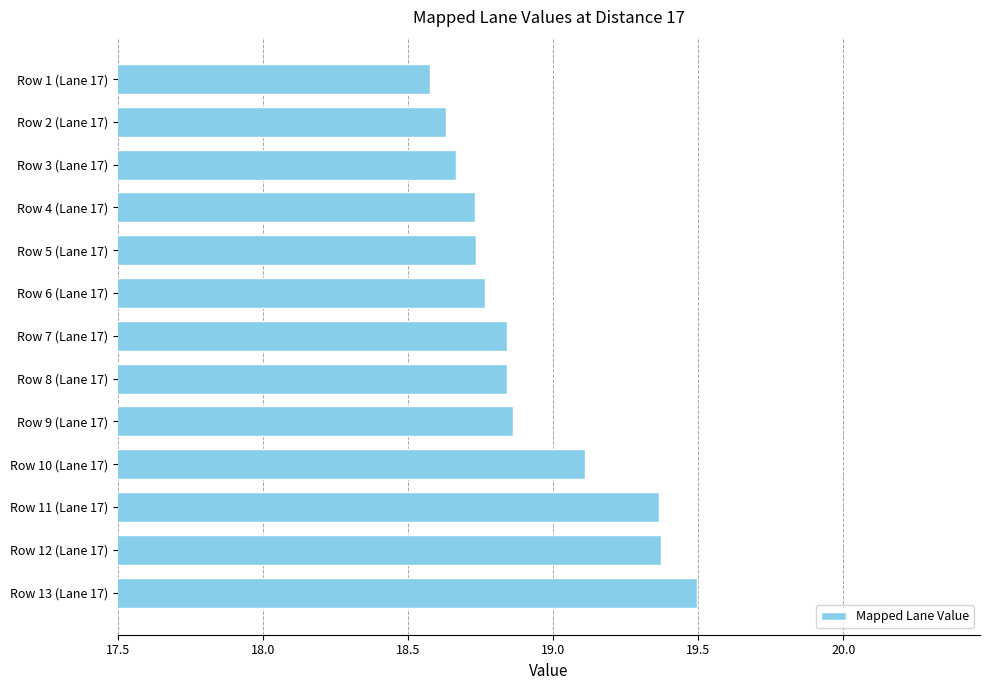

True or false: the data shows 29.6 at Row 4 (Lane 17).

False